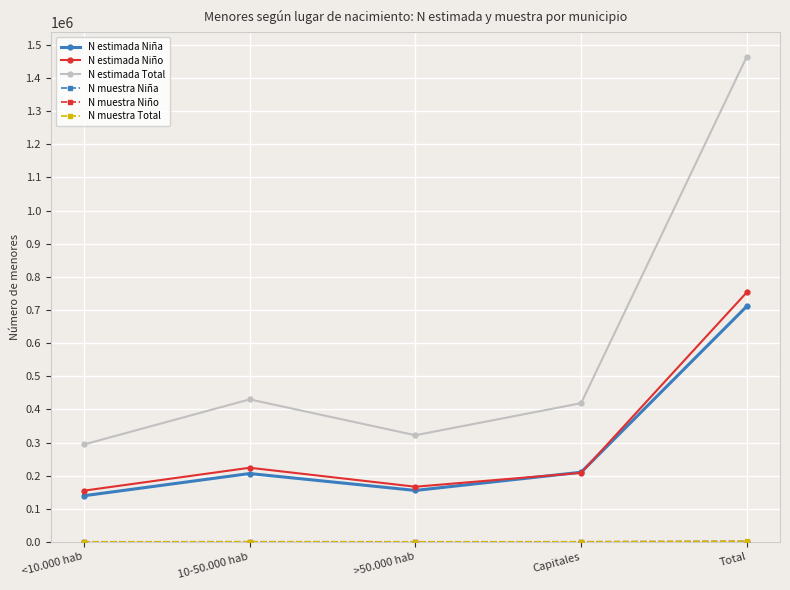

Where is N estimada Niño nearest to the value 454095?

10-50.000 hab